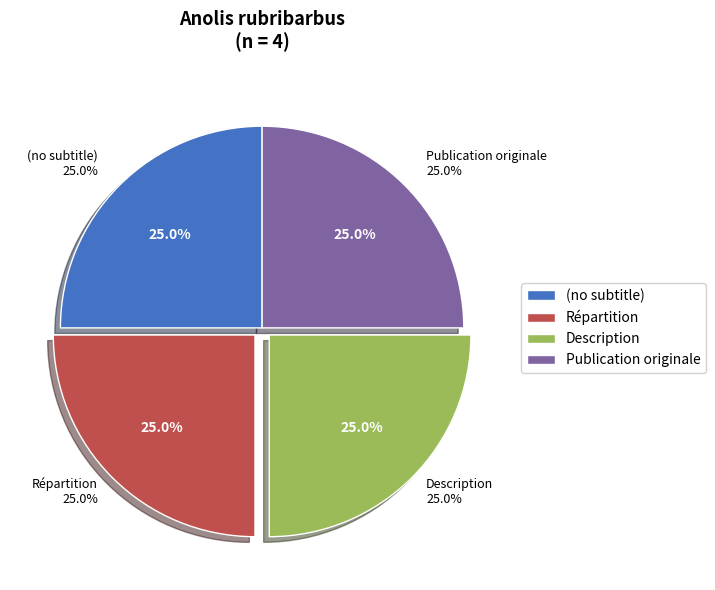

How many slices are in this pie chart?

4